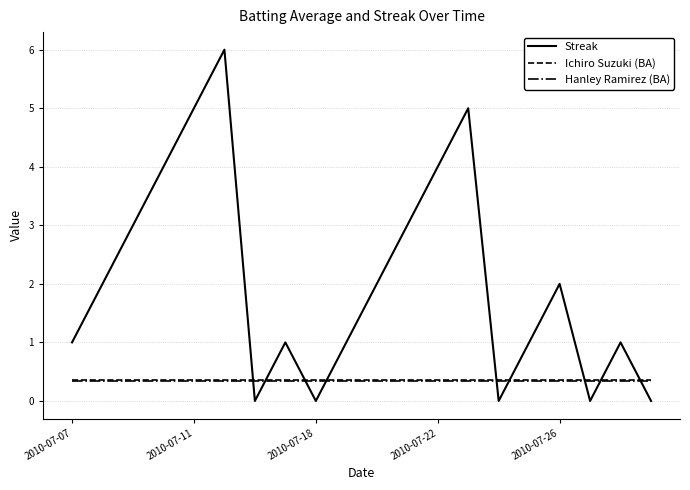

Which series has the largest total across all categories?

Streak